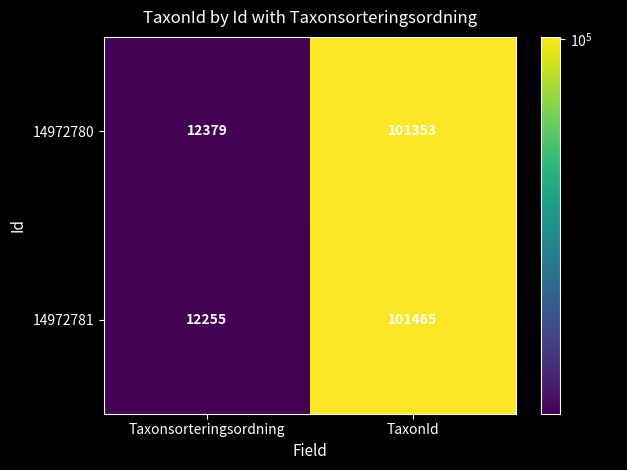

What is the difference between the maximum and minimum values in the 14972781 series?

89210